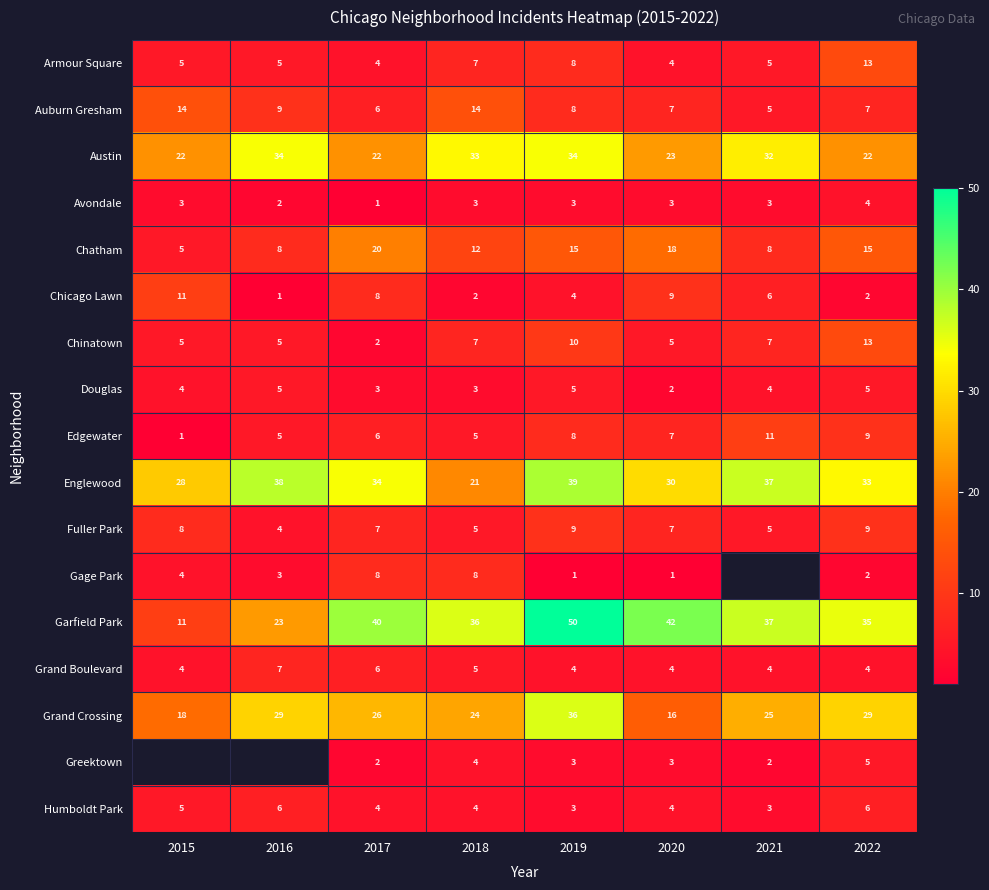

How many distinct data groups are displayed?

17